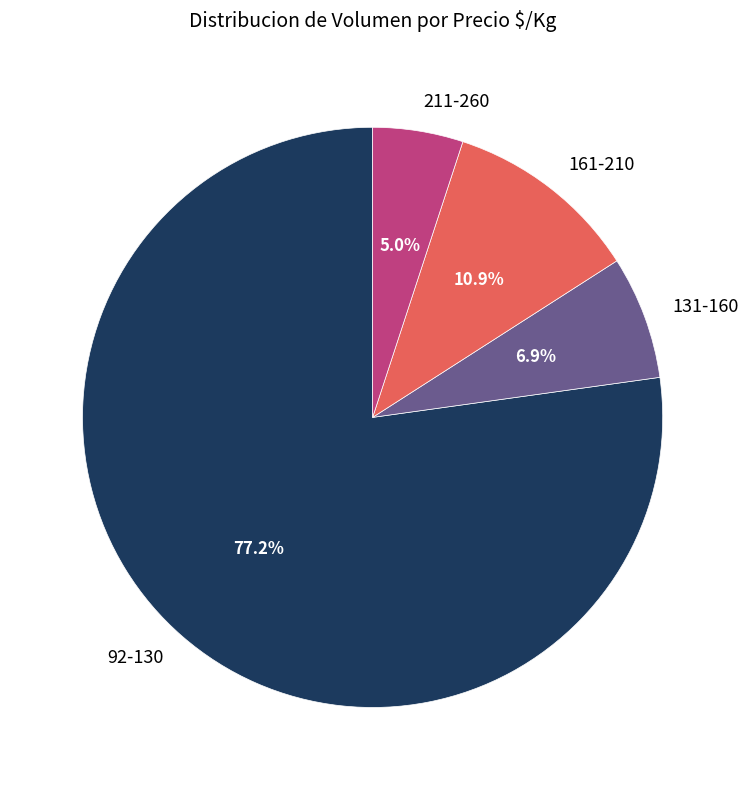

What is the largest slice in the pie chart?

92-130